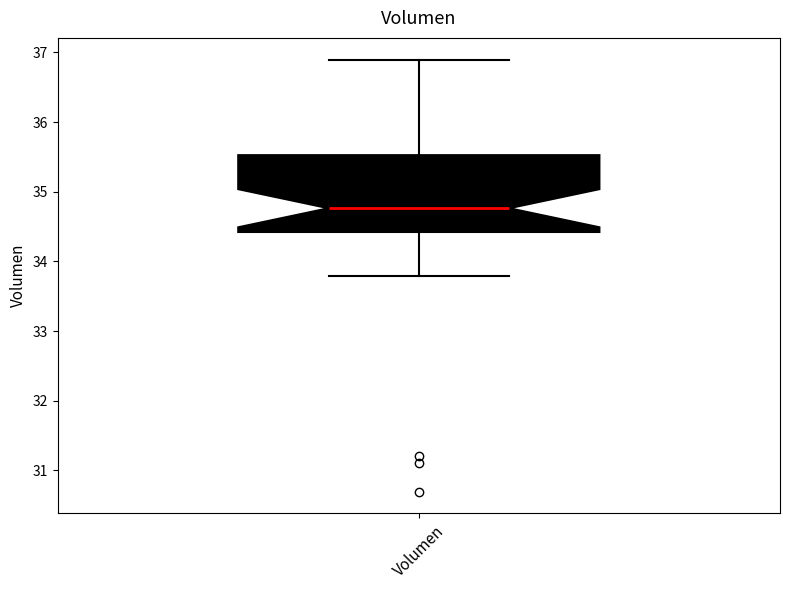

Transcribe this box plot: give where the median line is, the range the box spans, and where the two whiskers end, as read against the y-axis. The values are not printed on the chart, so give them approximately, as read against the axis.

median 34.8, box 34.4 to 35.5, whiskers 33.8 to 36.9